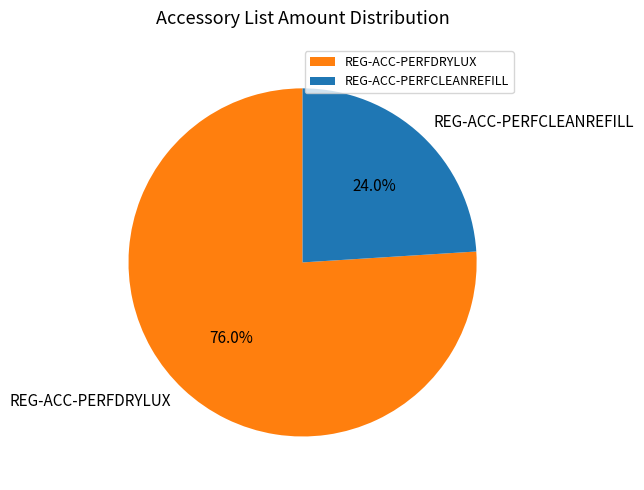

To the nearest percent, what is the difference between the largest and smallest slice percentages?

52%